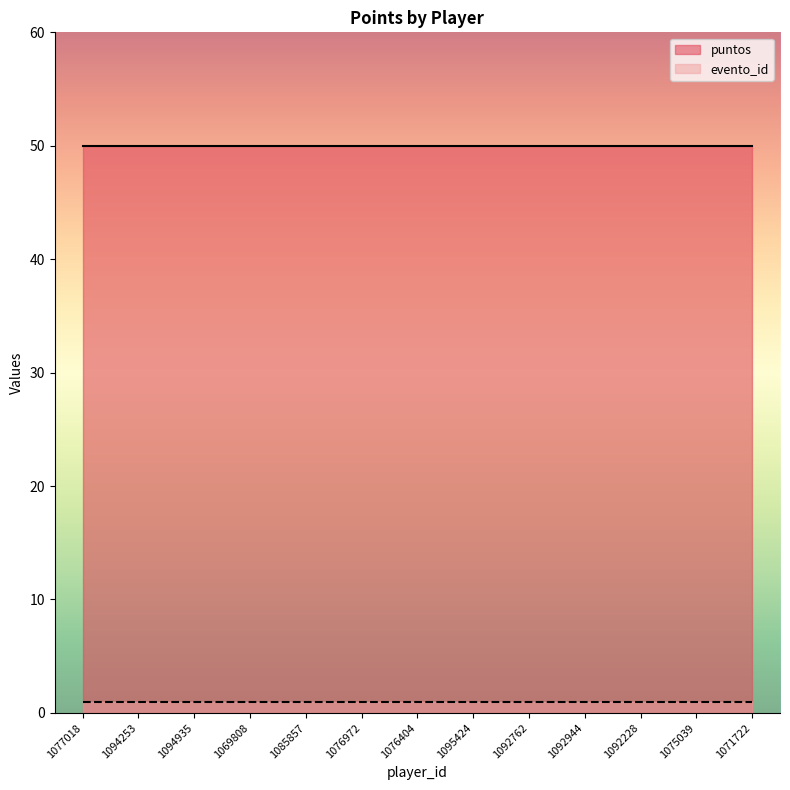

What are all the series names shown in the legend?

puntos, evento_id